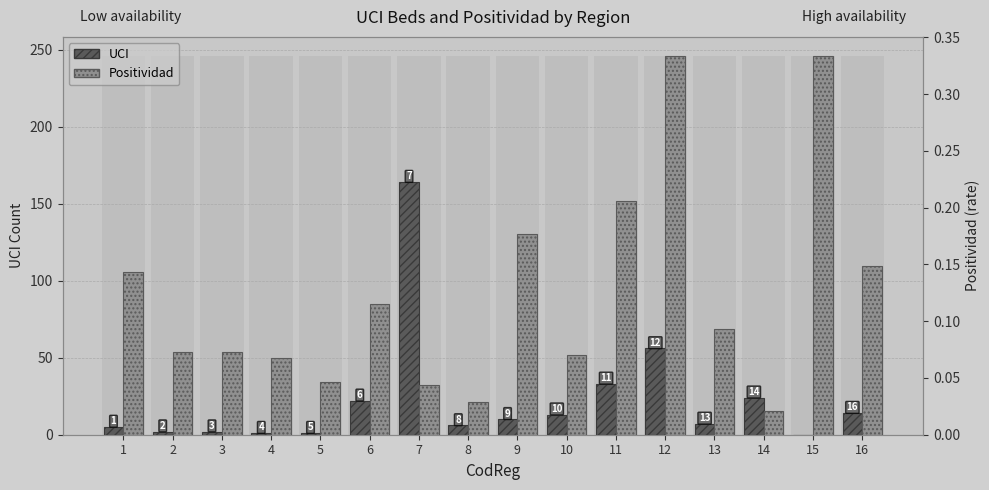

Which category has the highest value in the UCI series?

7